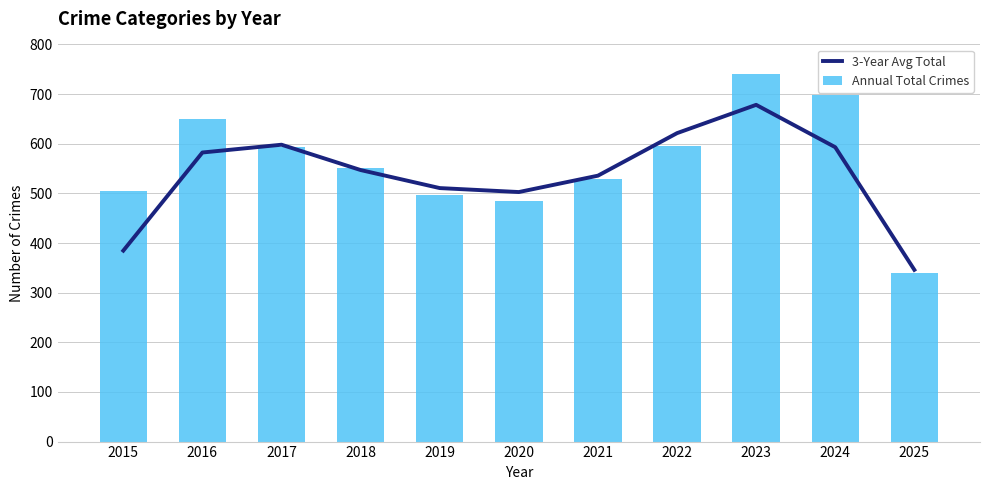

Where is 3-Year Avg Total nearest to the value 512?

2019